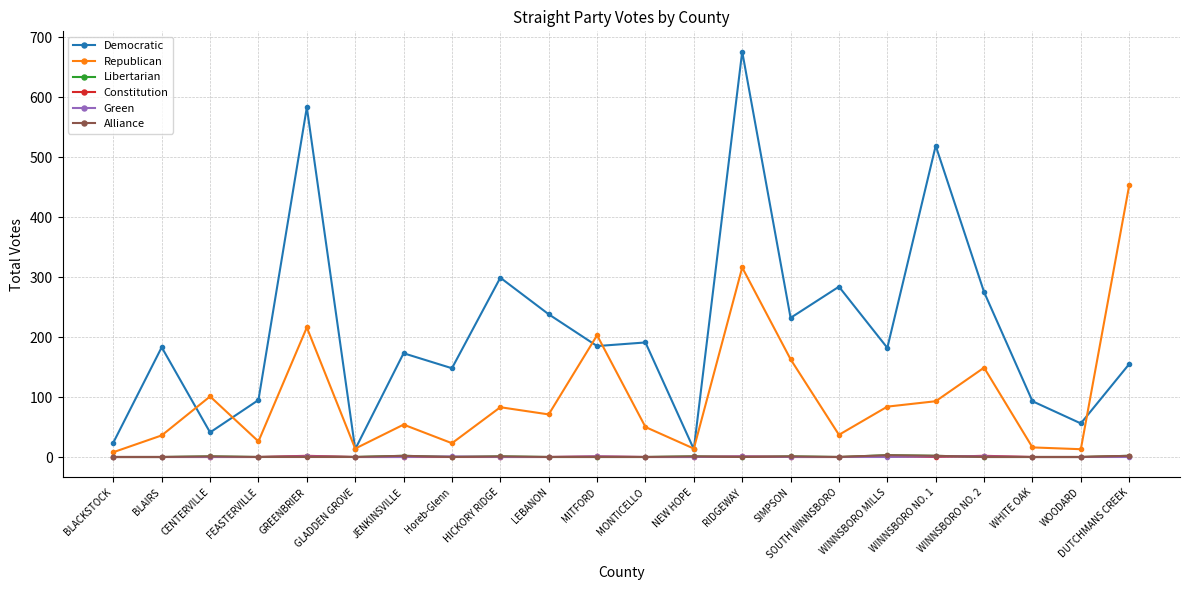

What is the total value across all series at GLADDEN GROVE?

27